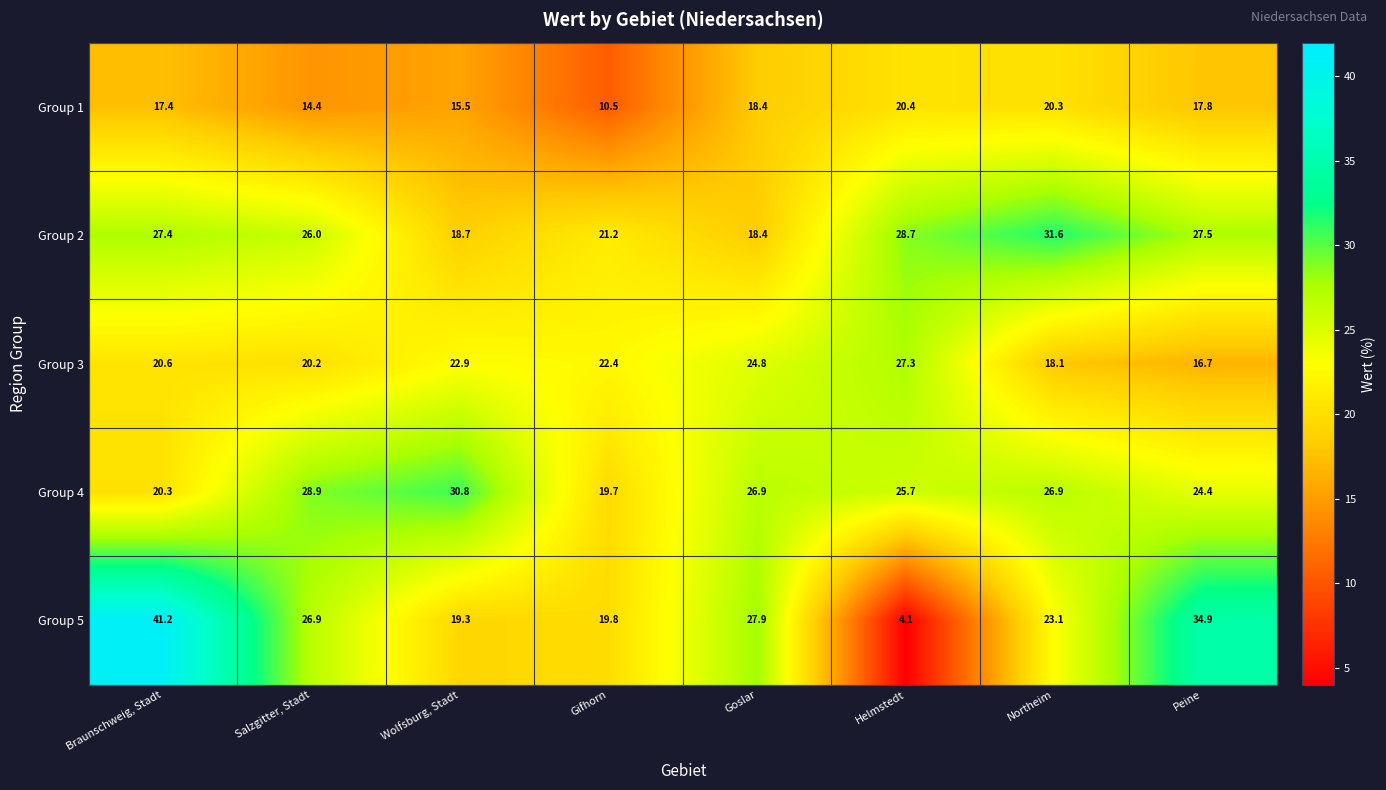

What is the minimum value for Group 3?

16.7